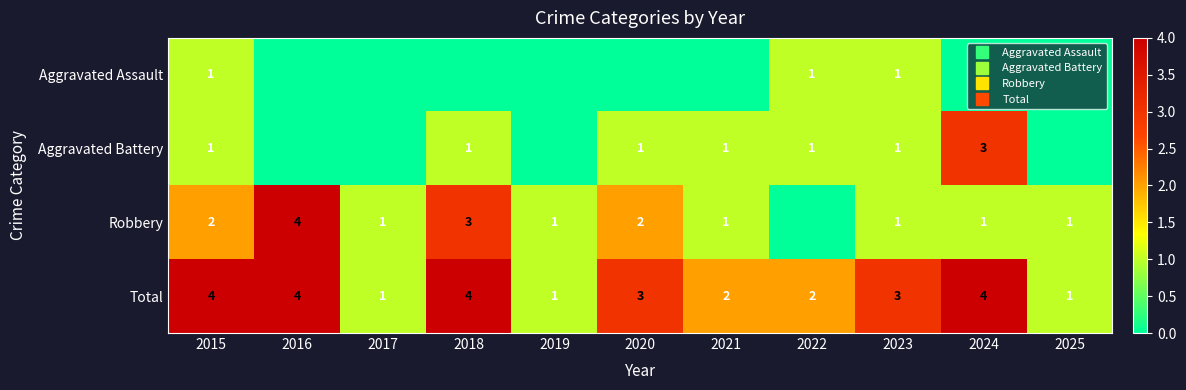

Is the value of Aggravated Battery at 2023 greater than the value of Robbery at 2017?

No